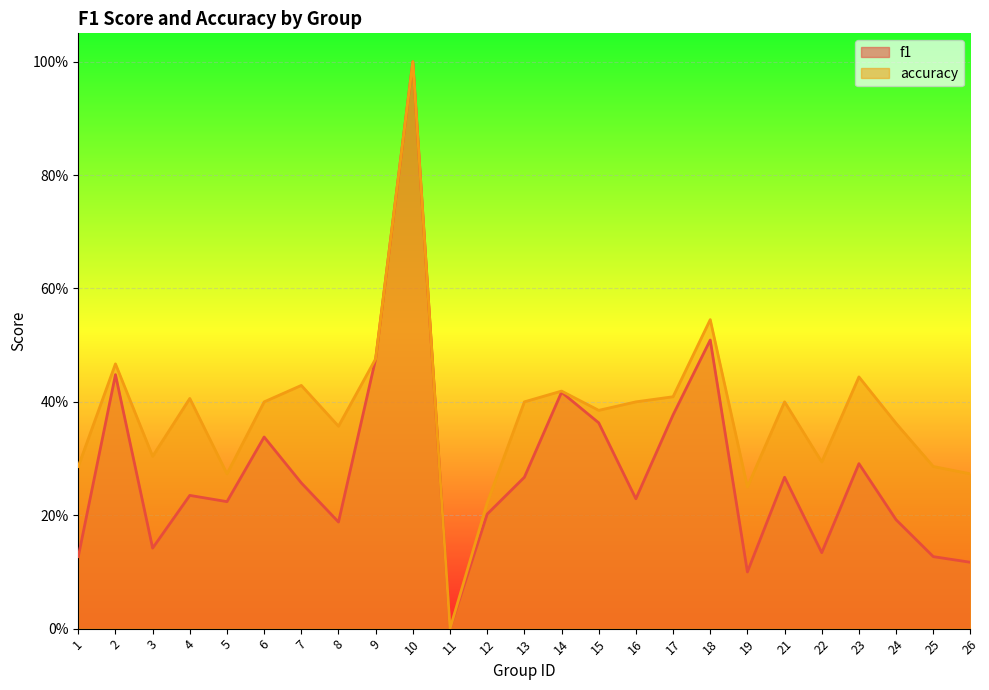

Reading left to right, extract all data points from this chart.

f1_line: 1=0.1	2=0.4	3=0.1	4=0.2	5=0.2	6=0.3	7=0.3	8=0.2	9=0.5	10=1.0	11=0.0	12=0.2	13=0.3	14=0.4	15=0.4	16=0.2	17=0.4	18=0.5	19=0.1	21=0.3	22=0.1	23=0.3	24=0.2	25=0.1	26=0.1
accuracy_line: 1=0.3	2=0.5	3=0.3	4=0.4	5=0.3	6=0.4	7=0.4	8=0.4	9=0.5	10=1.0	11=0.0	12=0.2	13=0.4	14=0.4	15=0.4	16=0.4	17=0.4	18=0.5	19=0.2	21=0.4	22=0.3	23=0.4	24=0.4	25=0.3	26=0.3